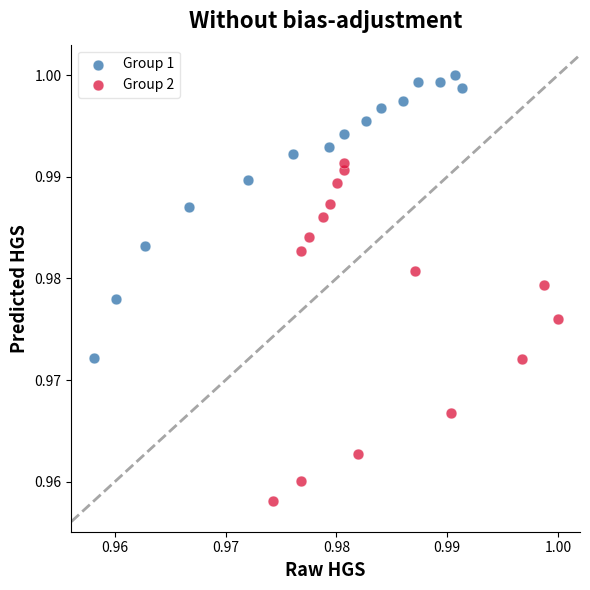

Which series has the widest spread of Y values?

Group 2